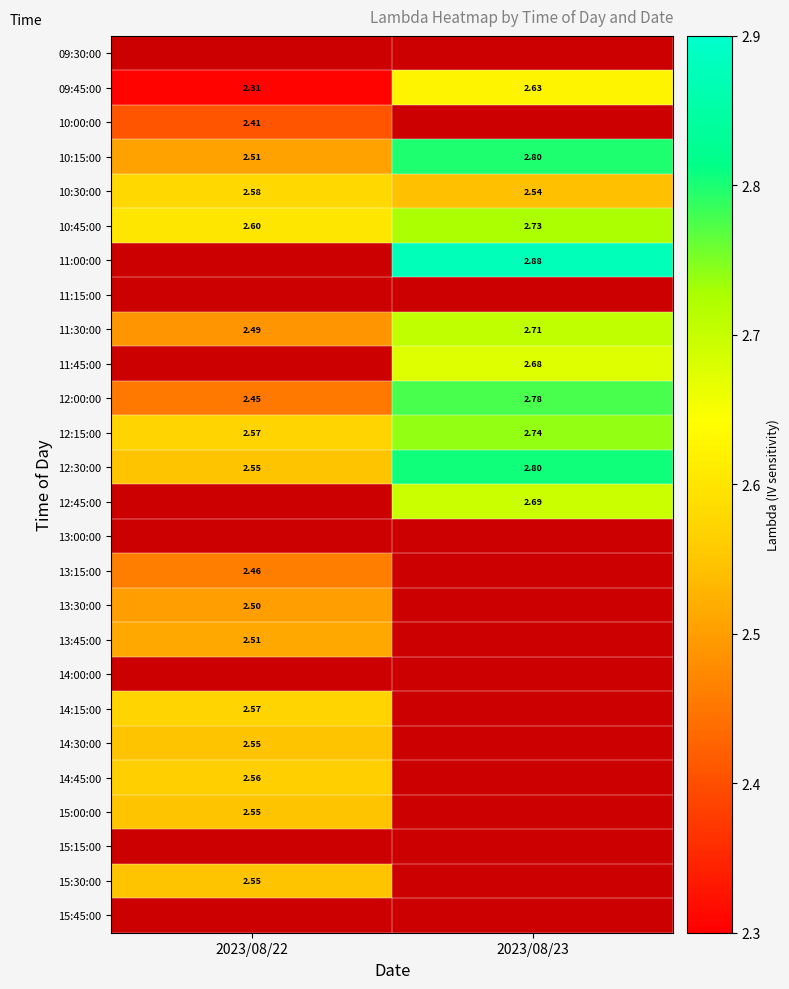

What is the minimum value shown in the chart?

2.3